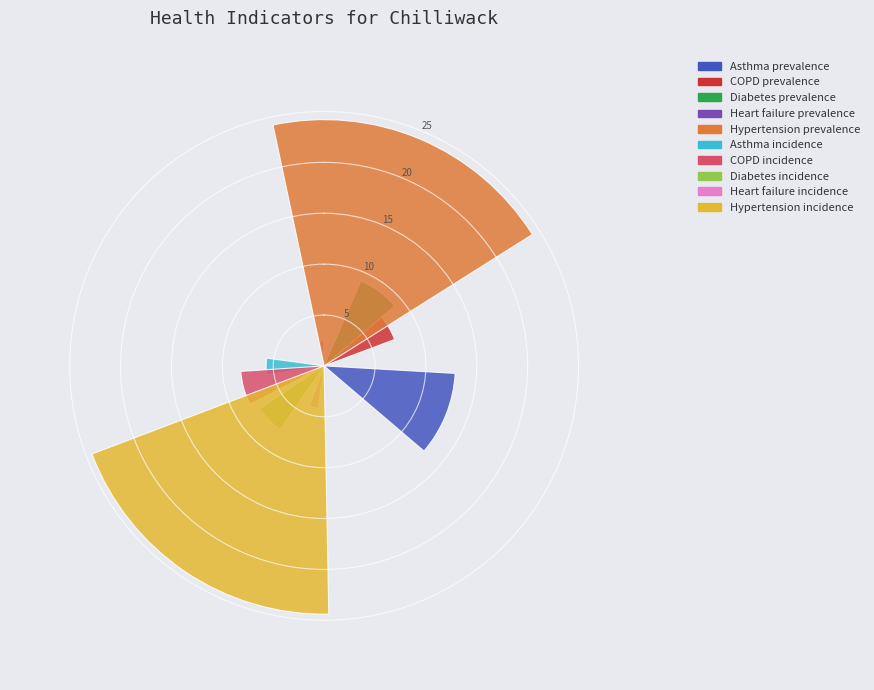

To the nearest percent, what is the average slice percentage?

10%